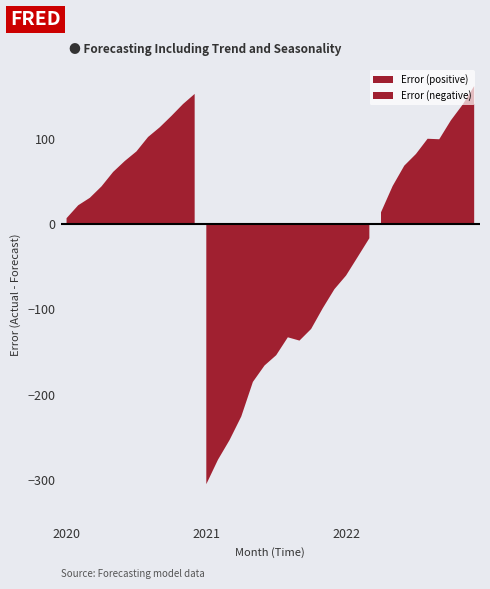

True or false: Error has more than 1 points higher than both neighbors.

True